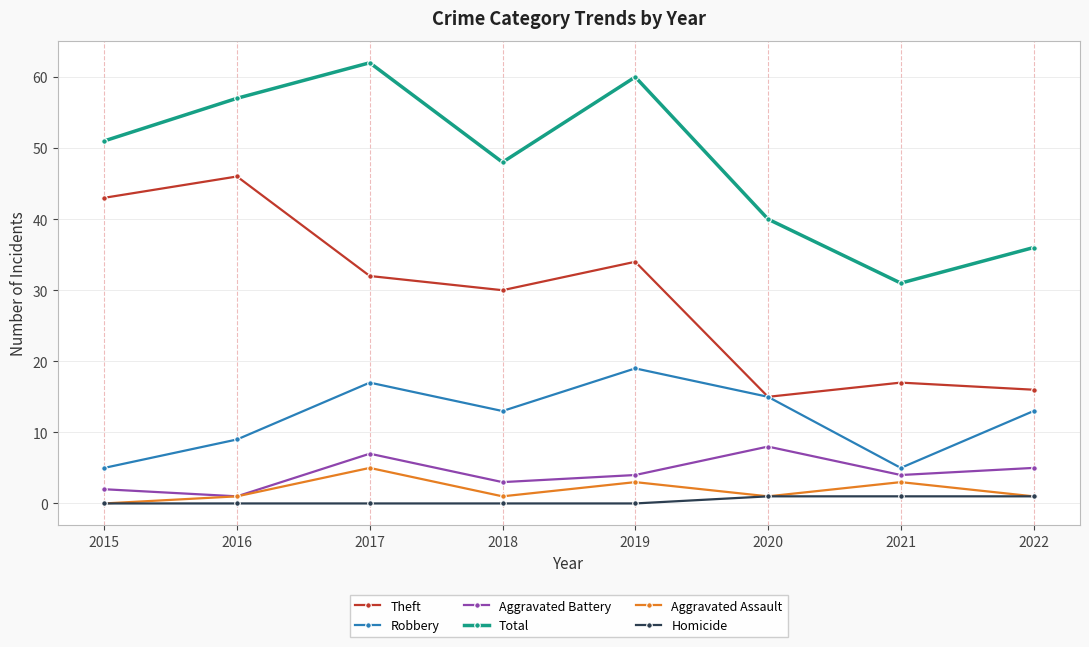

Reading left to right, what are all the values shown in this chart?

Theft: 43	46	32	30	34	15	17	16
Robbery: 5	9	17	13	19	15	5	13
Aggravated Battery: 2	1	7	3	4	8	4	5
Total: 51	57	62	48	60	40	31	36
Aggravated Assault: 0	1	5	1	3	1	3	1
Homicide: 0	0	0	0	0	1	1	1